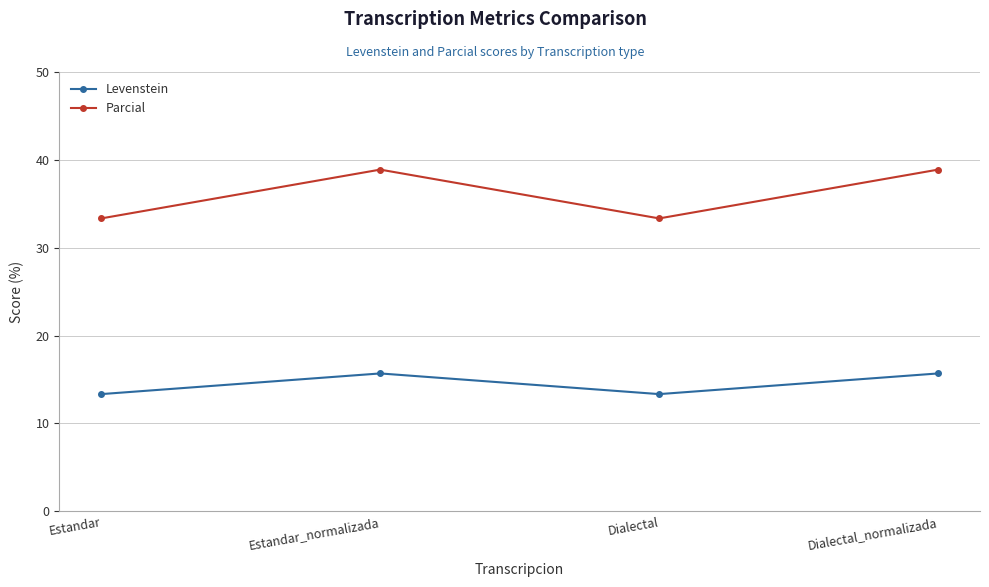

Which series has the largest total across all categories?

Parcial